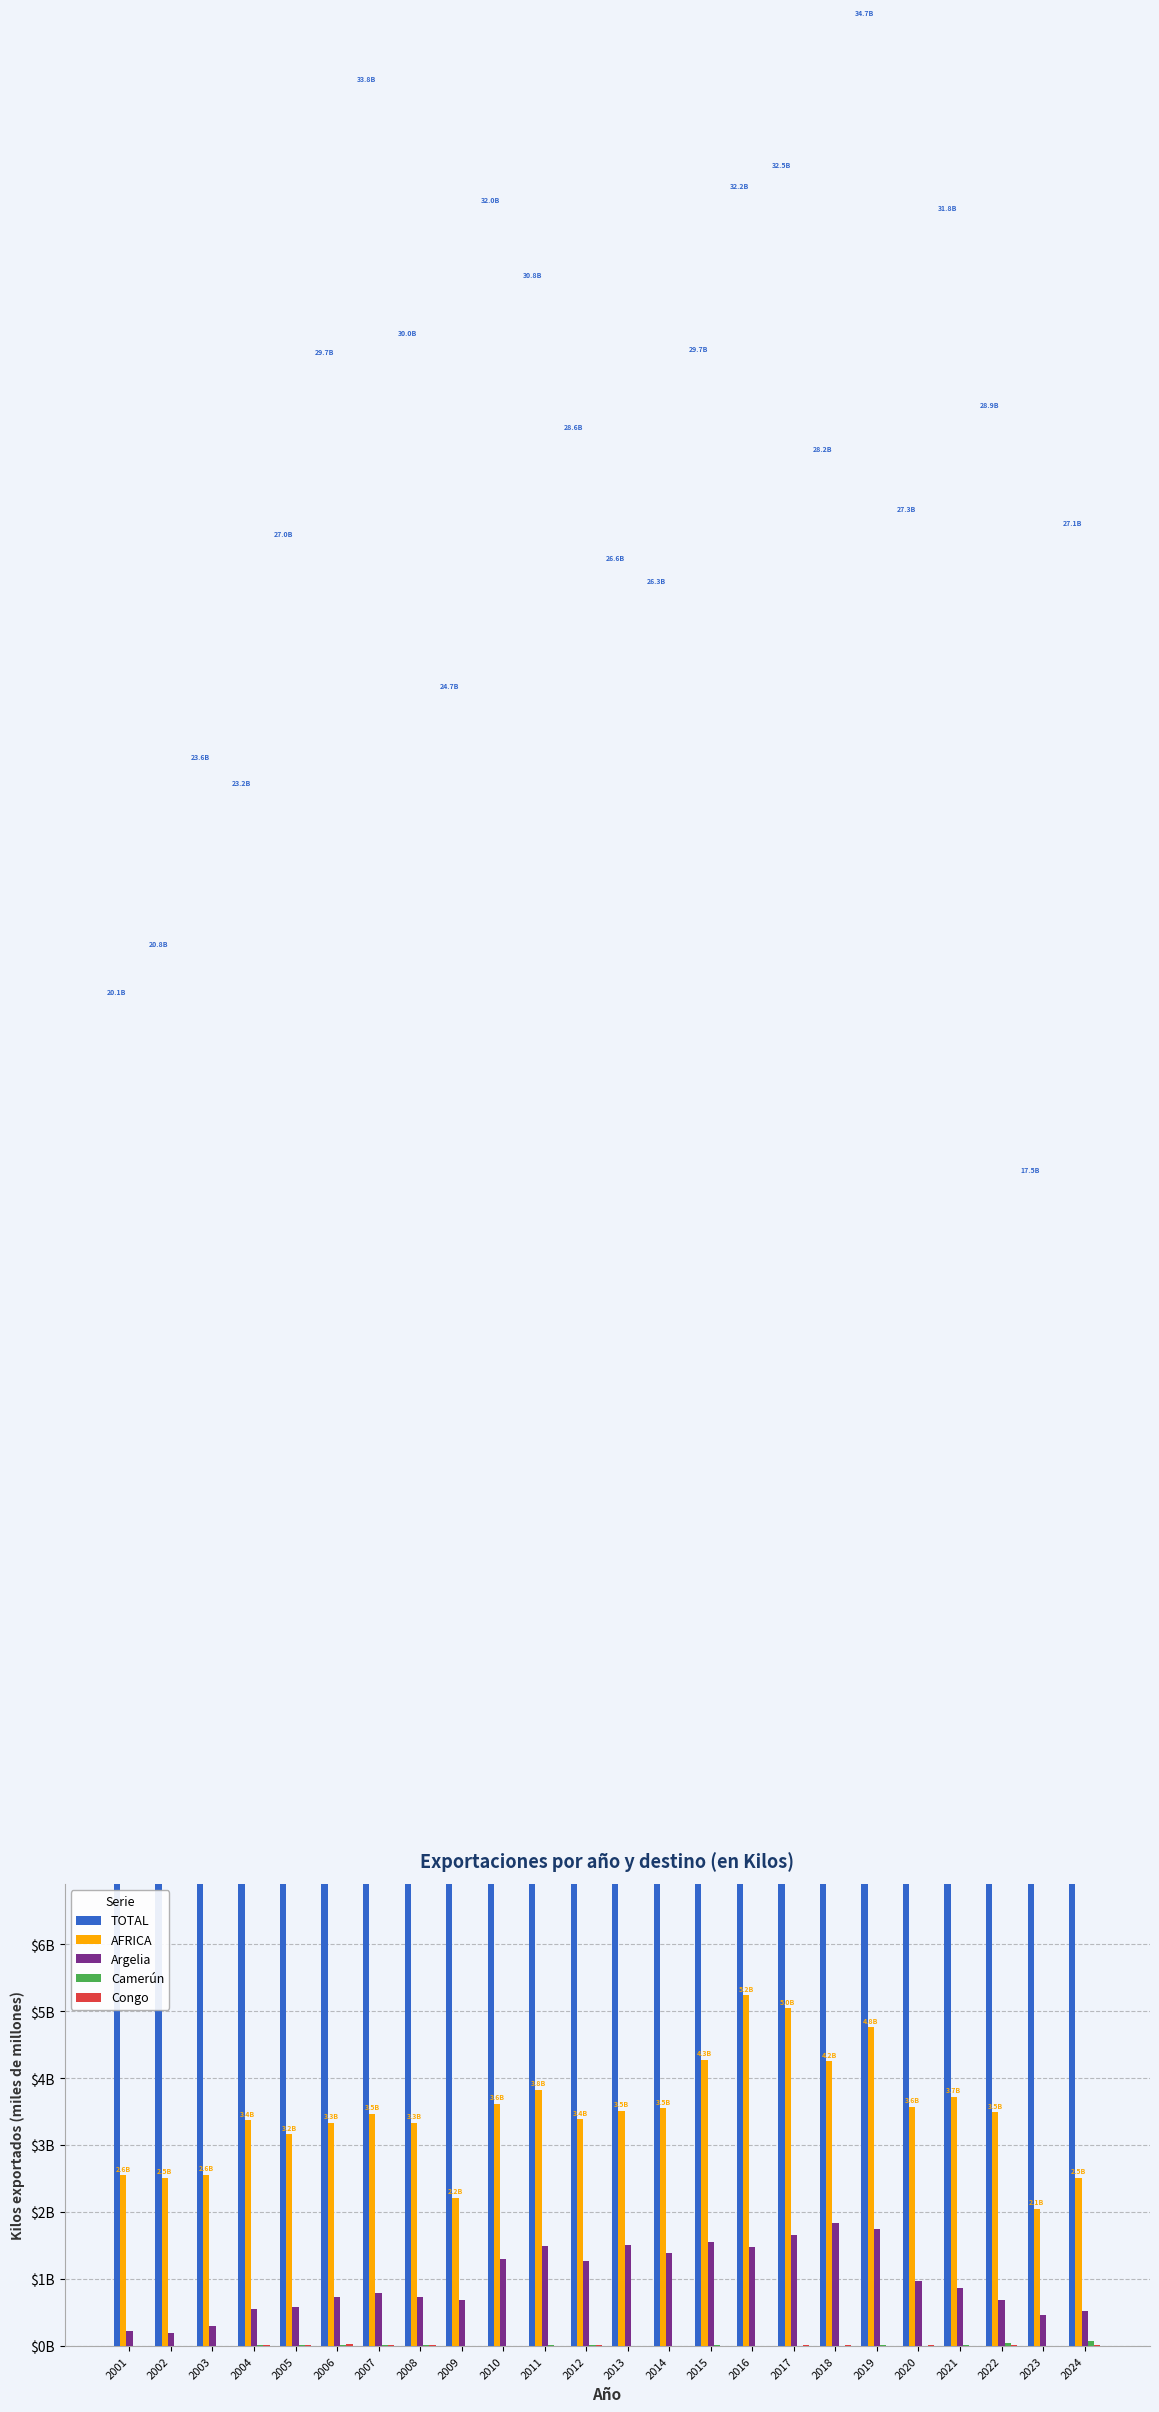

At 2012, list the series in order from smallest to largest.

Camerún, Congo, Argelia, AFRICA, TOTAL